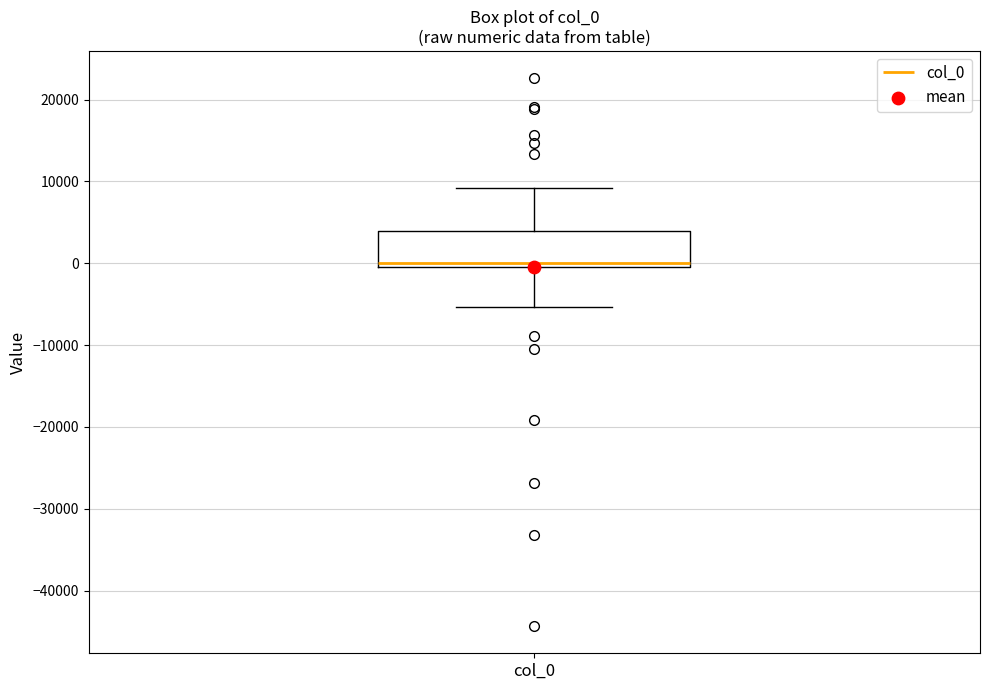

Transcribe this box plot: give where the median line is, the range the box spans, and where the two whiskers end, as read against the y-axis. The values are not printed on the chart, so give them approximately, as read against the axis.

median 0 (just above the box's lower edge), box 0 to 4000, whiskers -5000 to 9000